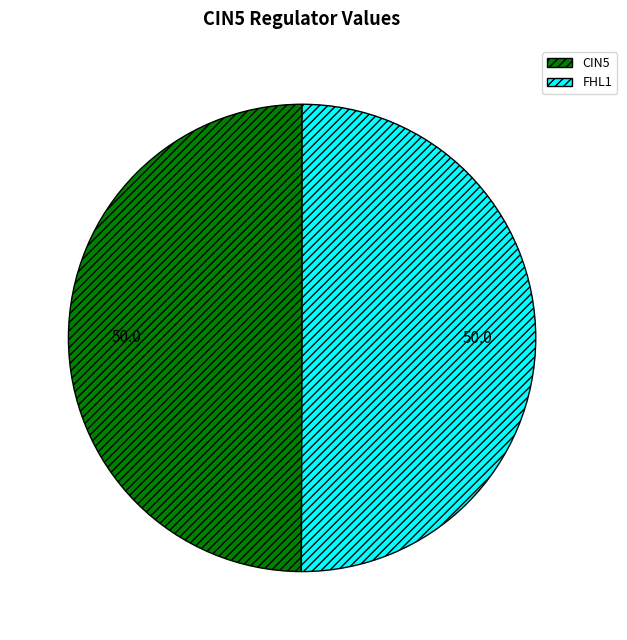

Which slice is the largest?

FHL1